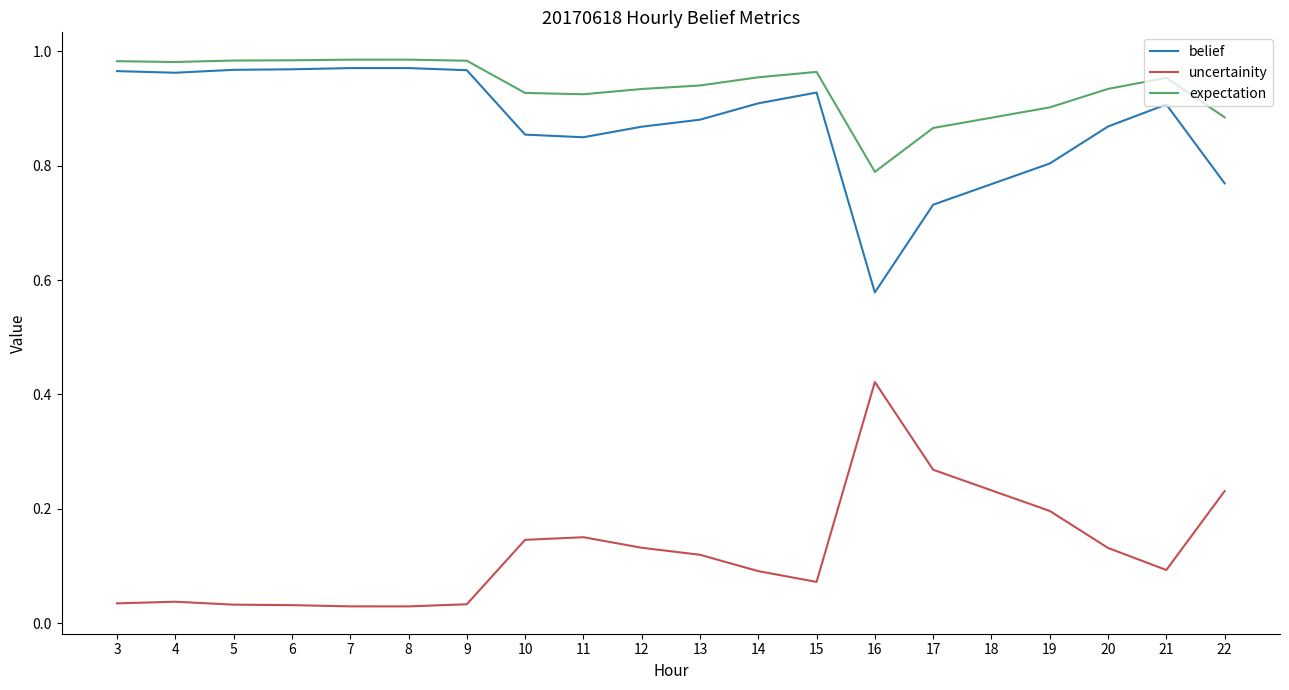

Where is belief nearest to the value 0?

16